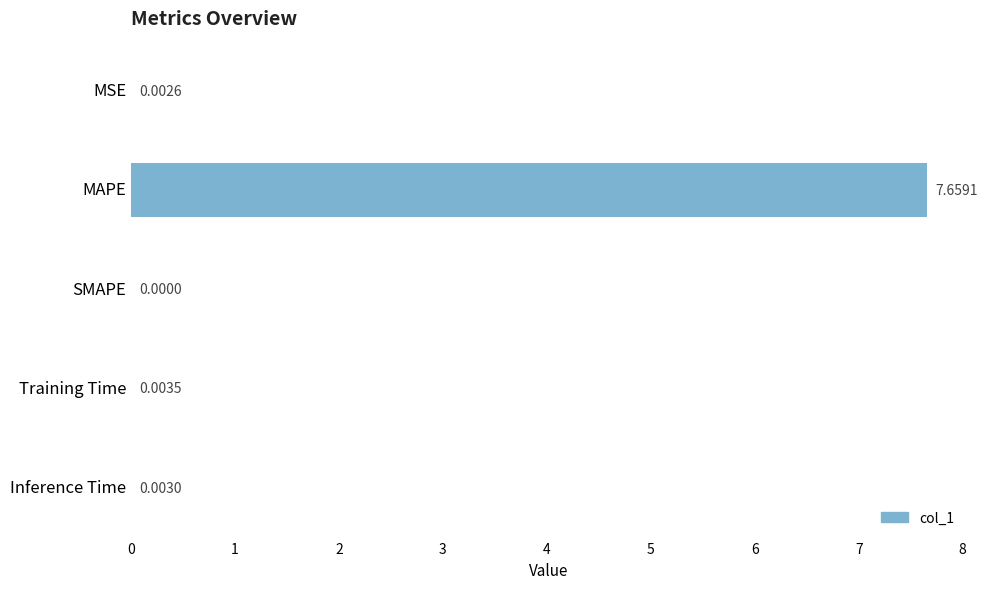

At which label is the value closest to 3?

Training Time